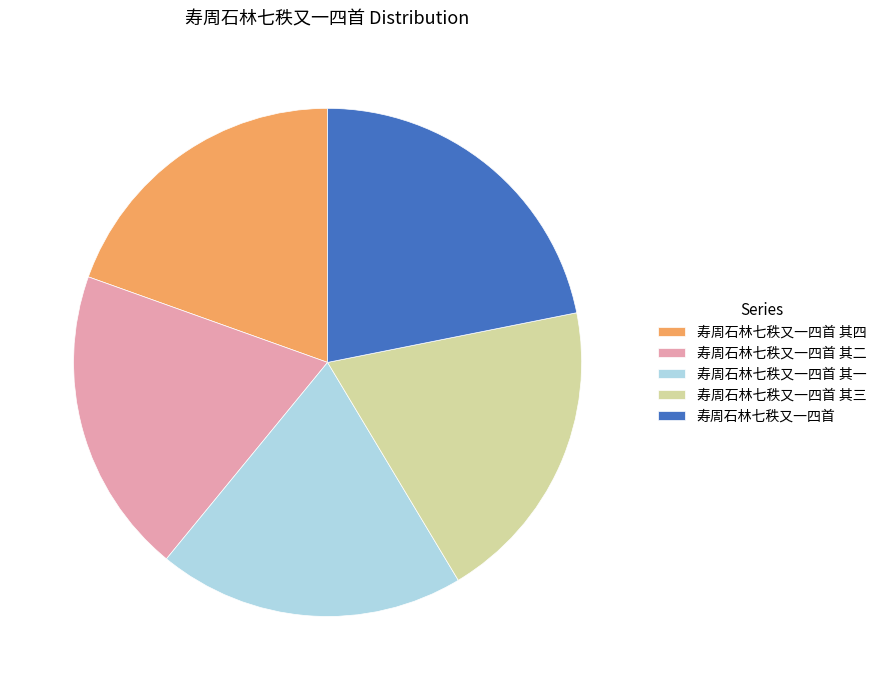

Which category has the biggest portion of the pie?

寿周石林七秩又一四首